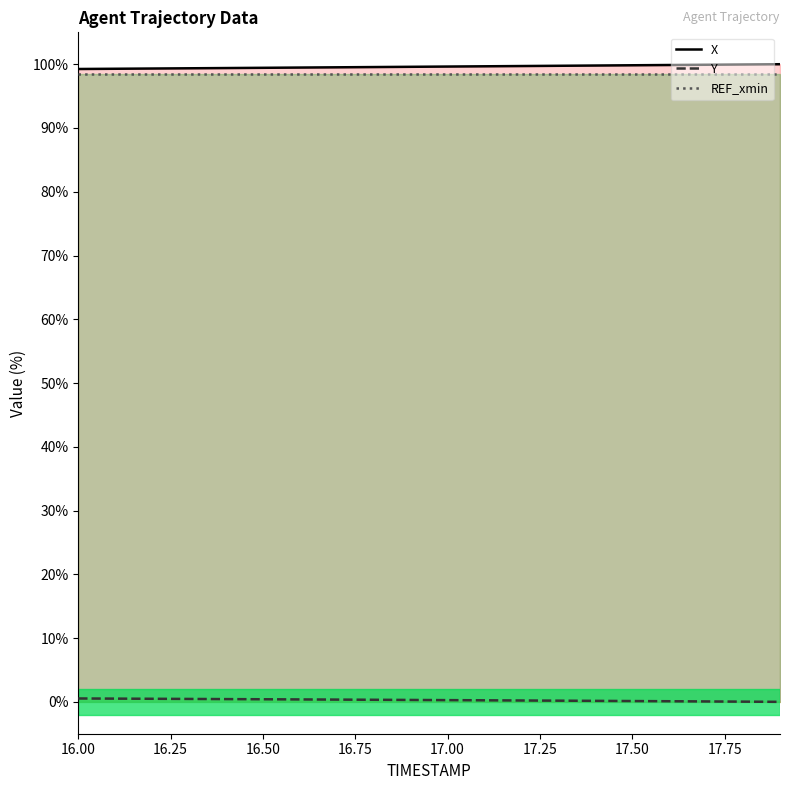

What is the difference between the maximum and second lowest values in the Y series?

0.5